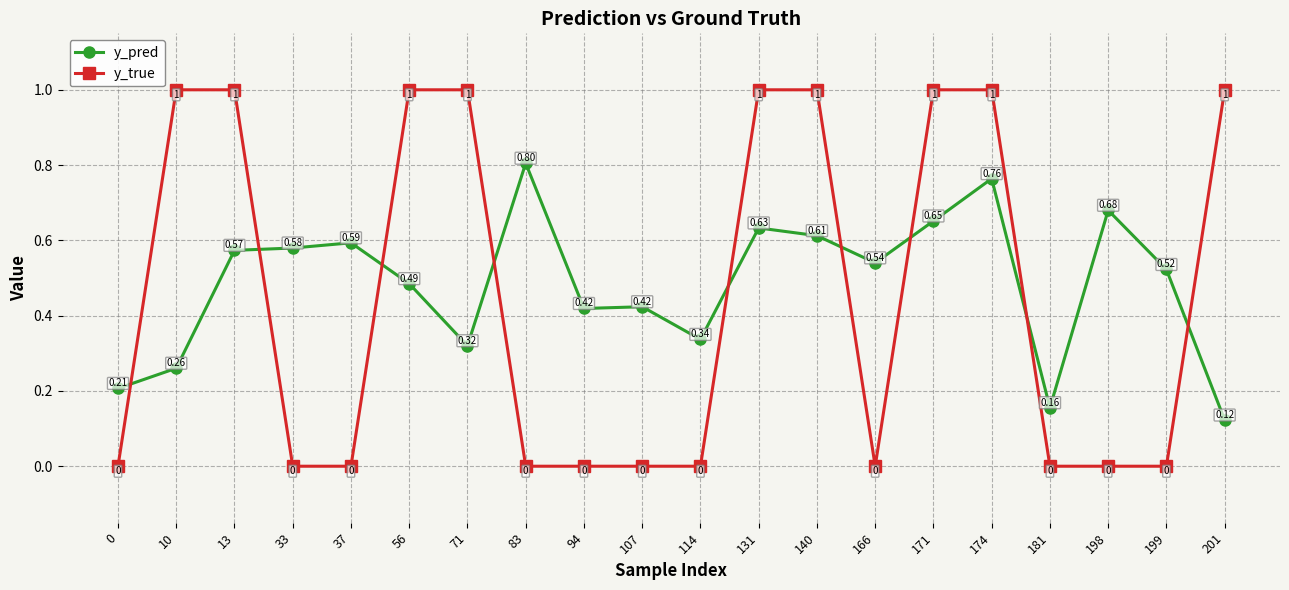

What is the total value across all series at 140?

1.6